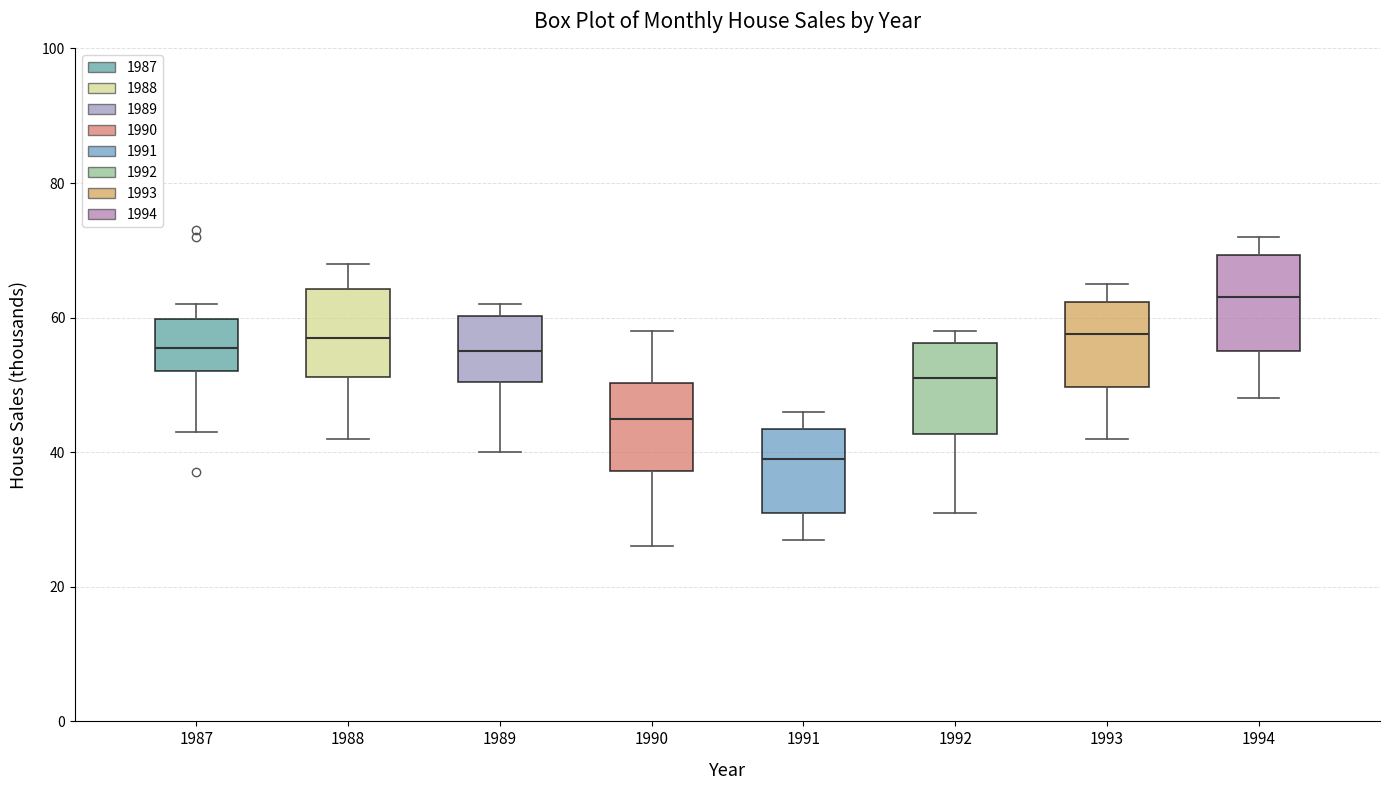

Reading left to right, read every box against the y-axis: the position of its median line, the range the box covers, and the ends of its whiskers. The values are not printed on the chart, so give them approximately, as read against the axis.

1987: median 56, box 52 to 60, whiskers 44 to 62
1988: median 58, box 52 to 64, whiskers 42 to 68
1989: median 56, box 50 to 60, whiskers 40 to 62
1990: median 46, box 38 to 50, whiskers 26 to 58
1991: median 40, box 32 to 44, whiskers 28 to 46
1992: median 52, box 42 to 56, whiskers 32 to 58
1993: median 58, box 50 to 62, whiskers 42 to 66
1994: median 64, box 56 to 70, whiskers 48 to 72